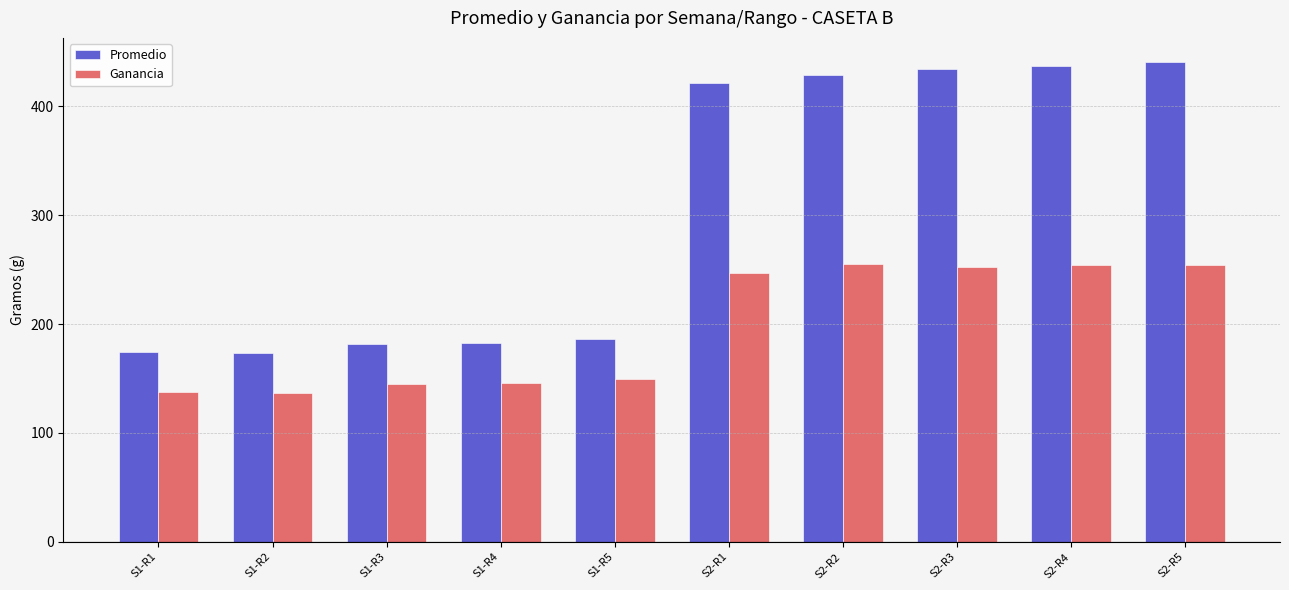

List the series in order of their peak value, lowest first.

Ganancia, Promedio